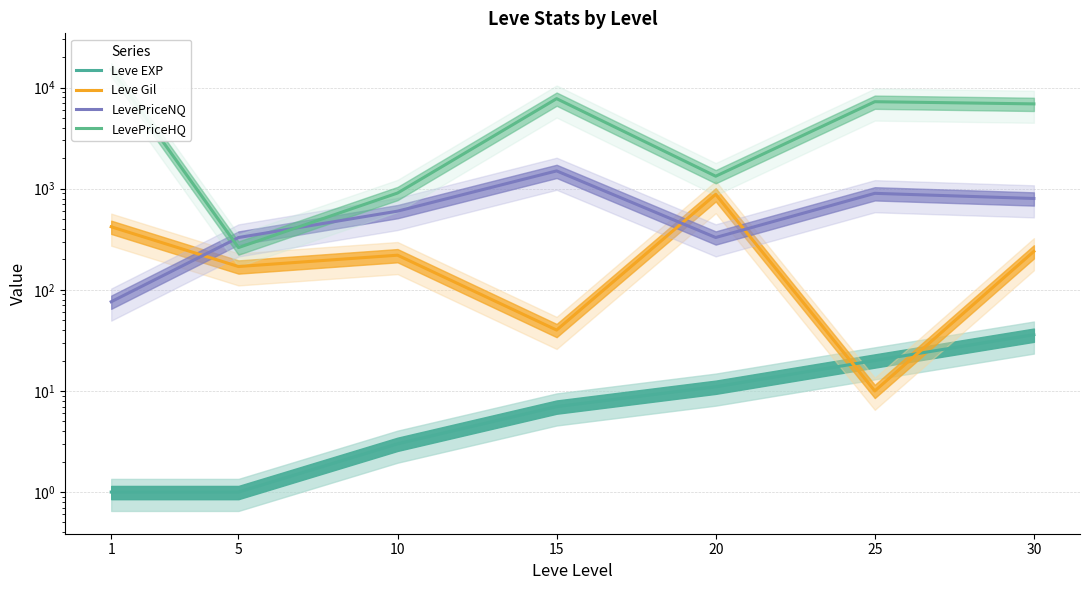

True or false: Leve EXP and LevePriceHQ intersect in this chart.

False